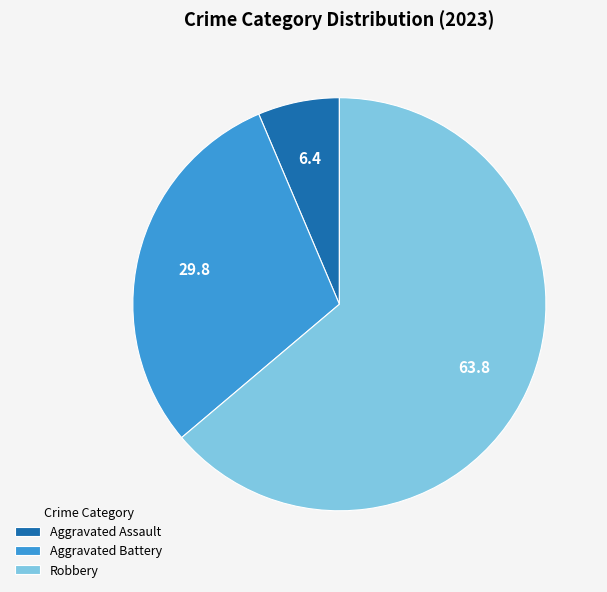

Which has a higher value, Robbery or Aggravated Battery?

Robbery